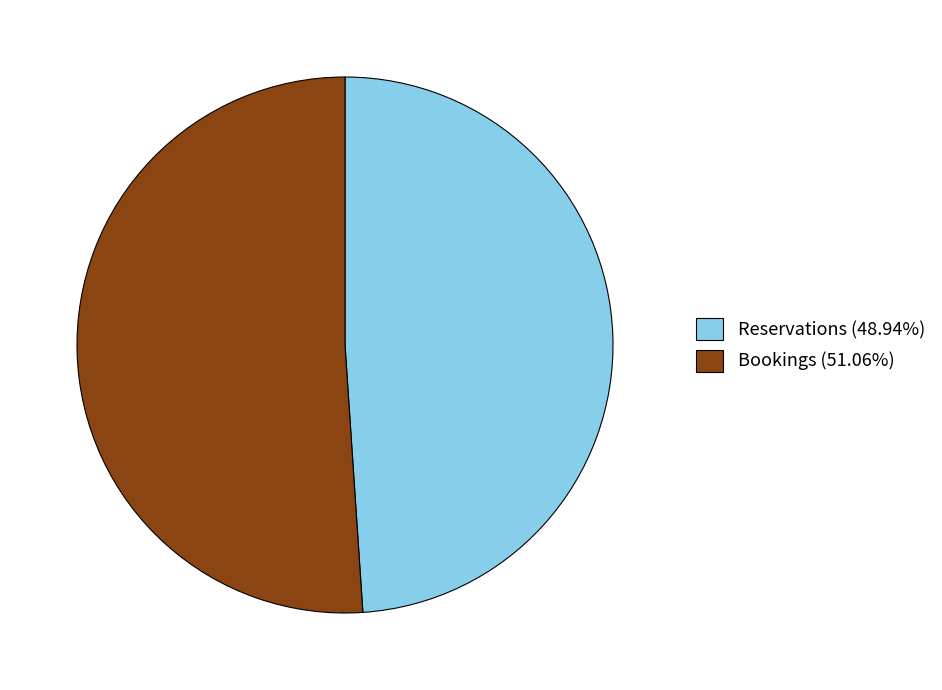

Combined, do Reservations (48.94%) and Bookings (51.06%) account for over 50%?

Yes